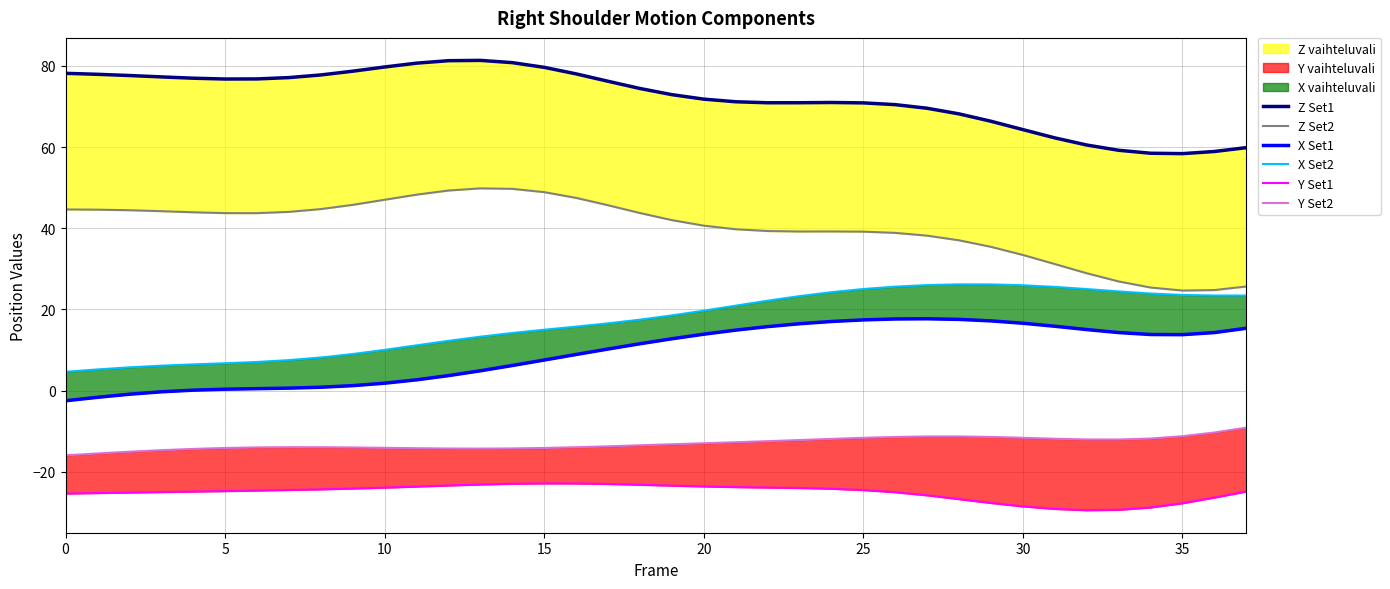

True or false: X Set1 has a value of 12.8 at 19.

True